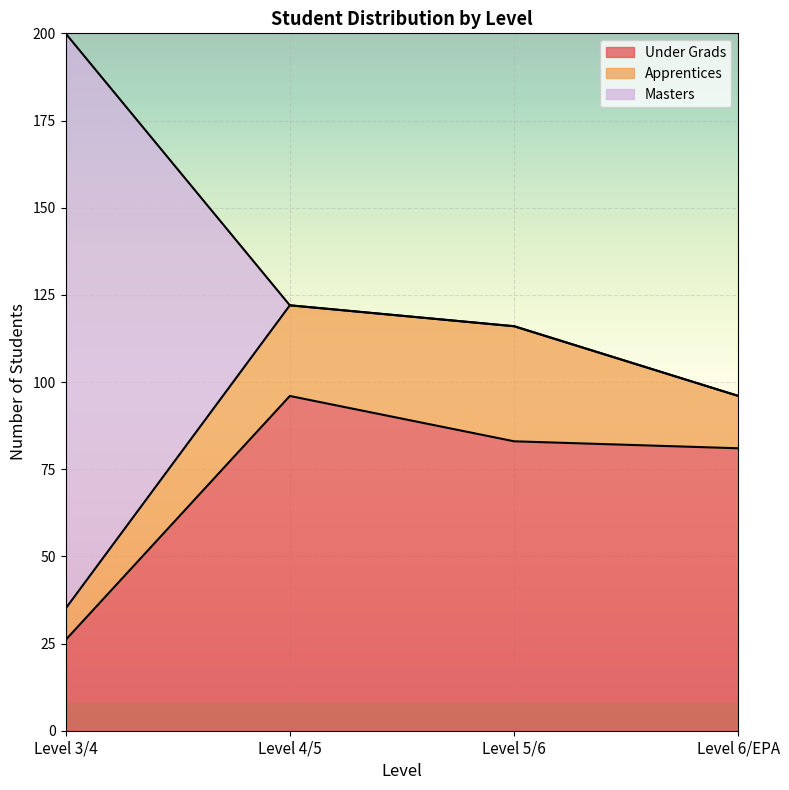

What is the highest value of the Under Grads series?

96